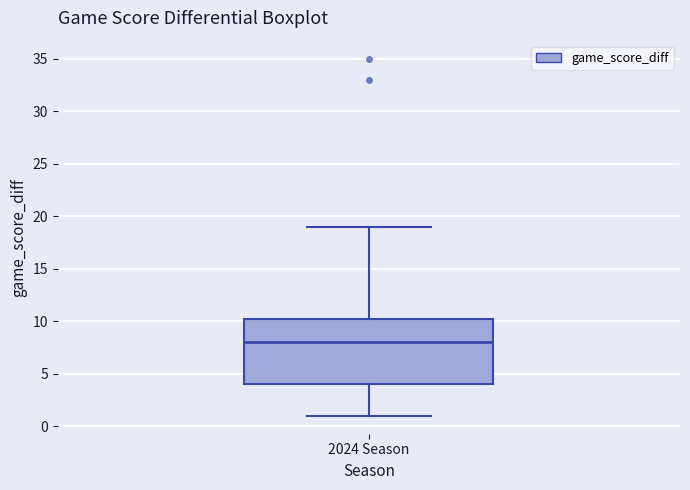

Read this box plot against the y-axis: the position of the median line, the range covered by the box, and the ends of both whiskers. The values are not printed on the chart, so give them approximately, as read against the axis.

median 8.0, box 4.0 to 10.5, whiskers 1.0 to 19.0